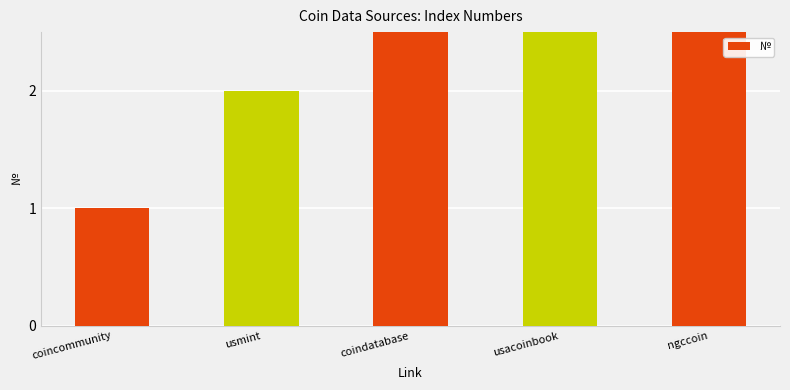

Are the bars horizontal?

No